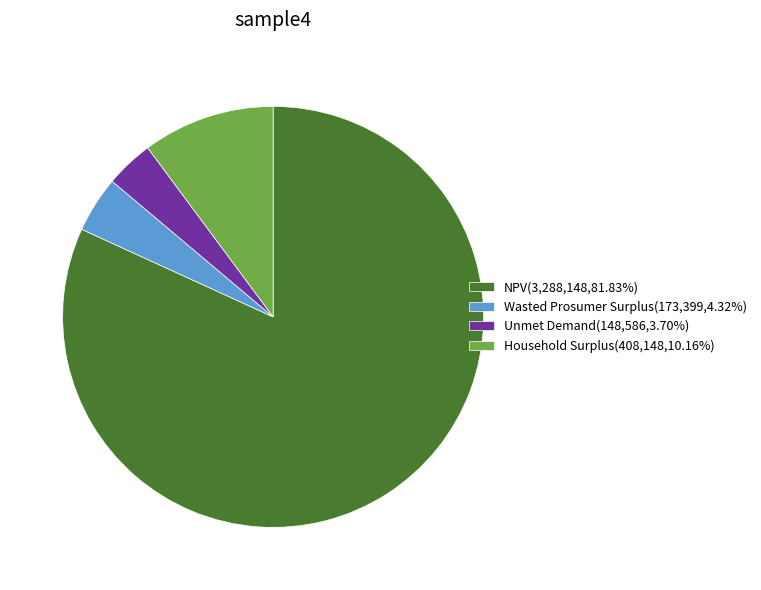

What is the ratio of the value at NPV(3,288,148,81.83%) to the value at Wasted Prosumer Surplus(173,399,4.32%)?

19.0